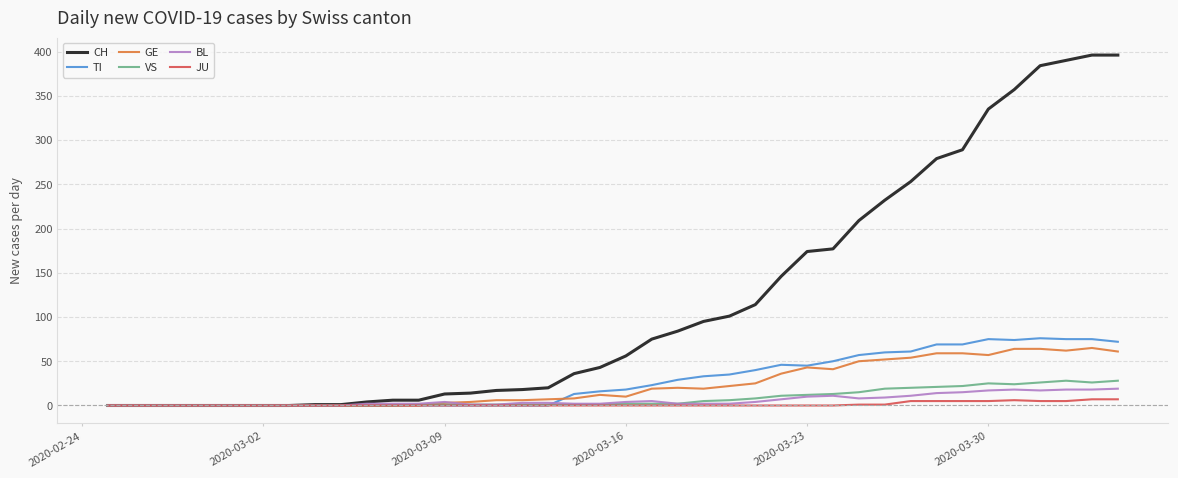

Which series has the widest spread of values?

CH